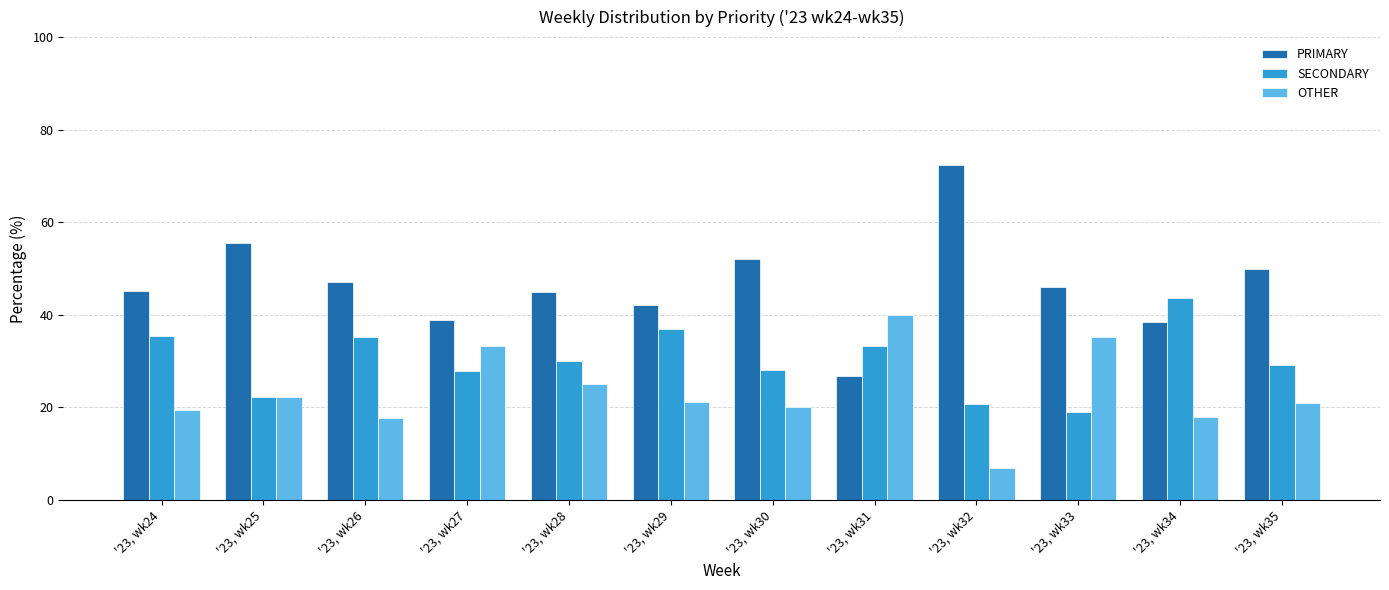

Rank the categories by SECONDARY value from lowest to highest.

'23, wk33, '23, wk32, '23, wk25, '23, wk27, '23, wk30, '23, wk35, '23, wk28, '23, wk31, '23, wk26, '23, wk24, '23, wk29, '23, wk34